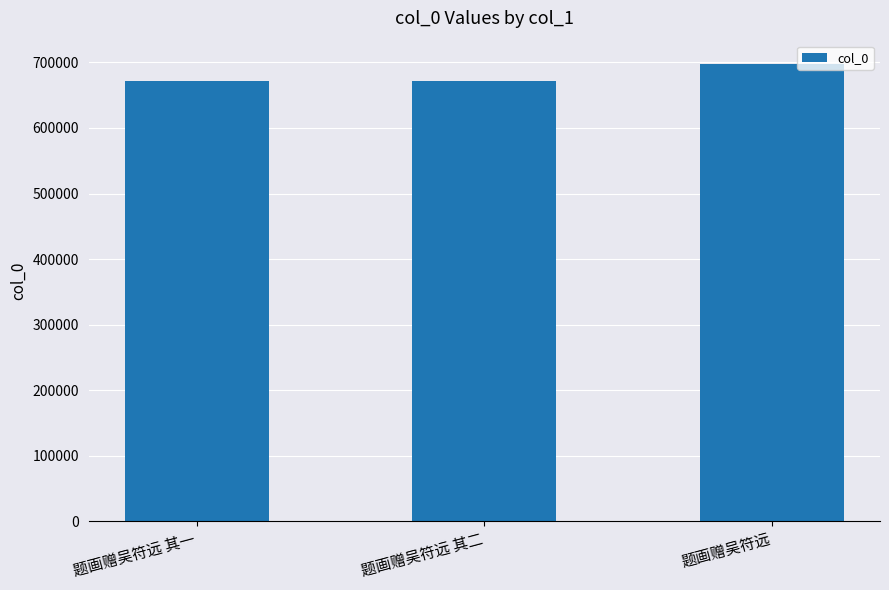

Are the bars grouped side by side (vs. stacked)?

No